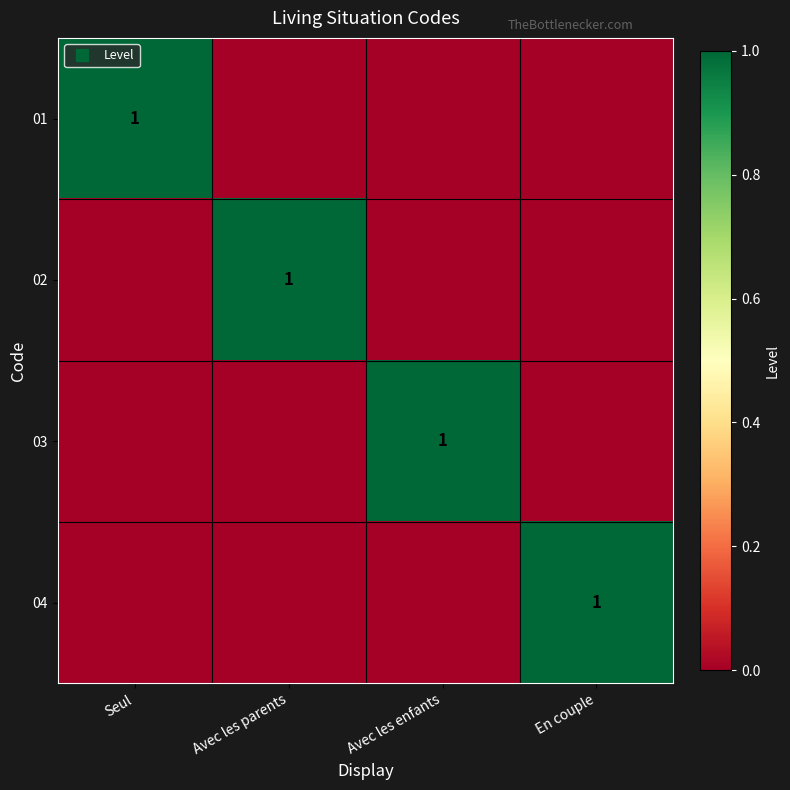

Which category has the lowest value in the 02 series?

Seul